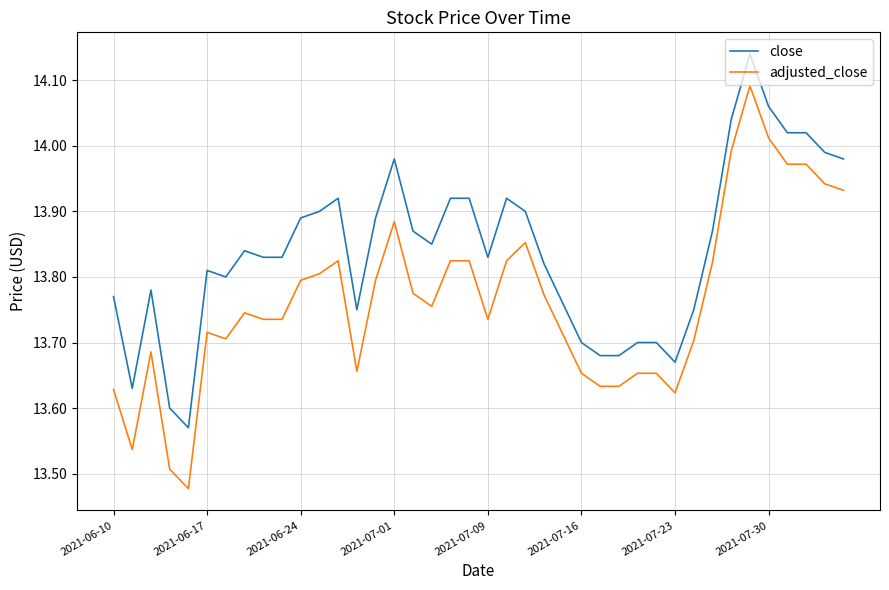

What is the sum of all adjusted_close values?

550.6